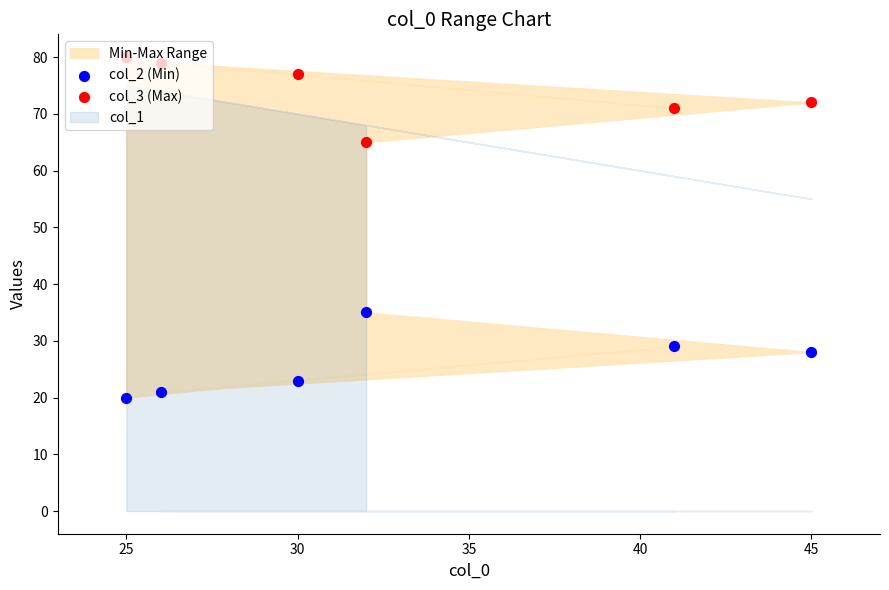

Which series contains the highest Y value?

col_3 (Max)